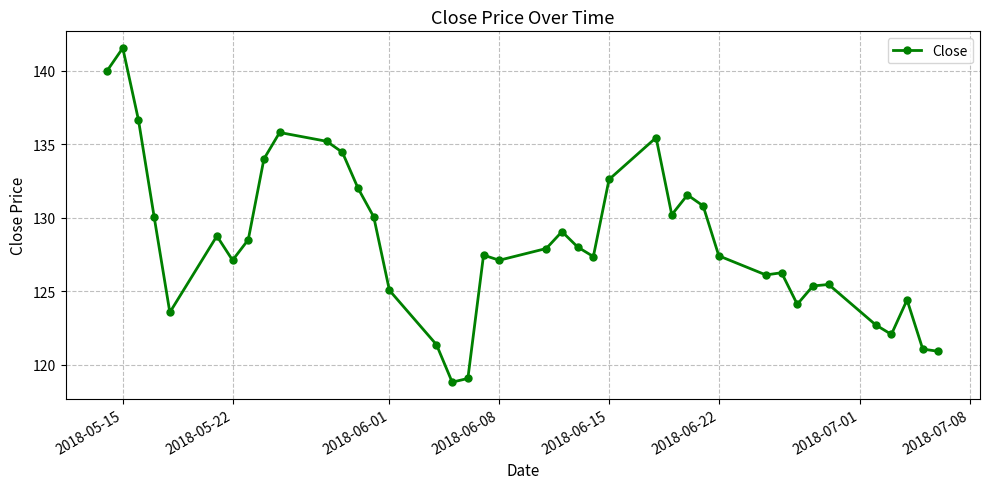

What is the value of the 9th point from the left?

134.0